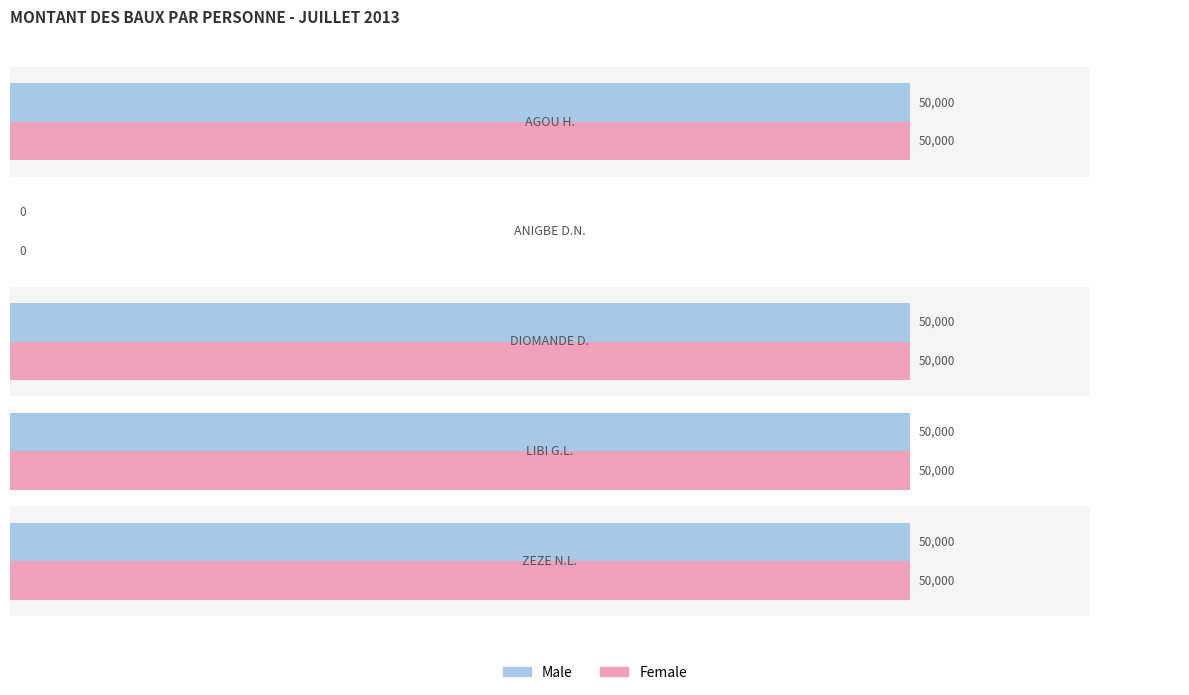

What is the difference between the maximum and minimum values in the Female series?

50000